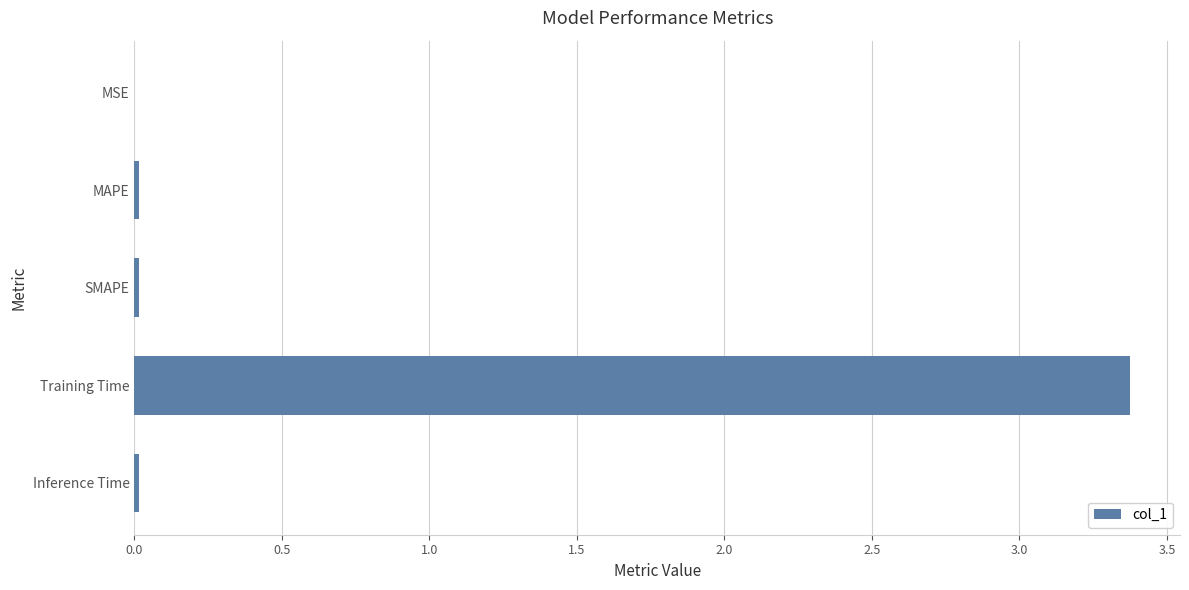

What is the greatest value displayed?

3.4